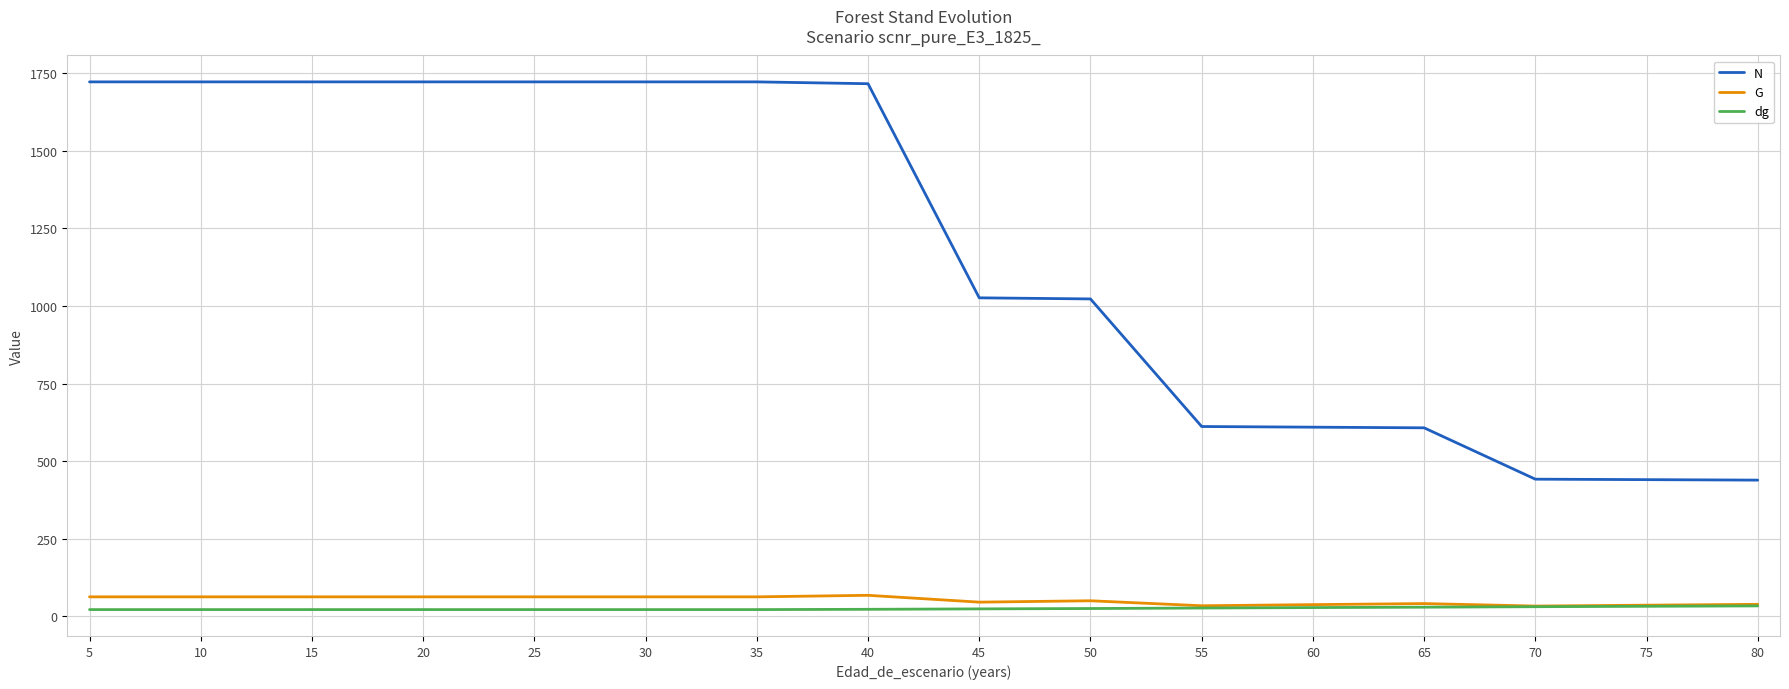

Is it true that dg equals 33.4 at 80?

True